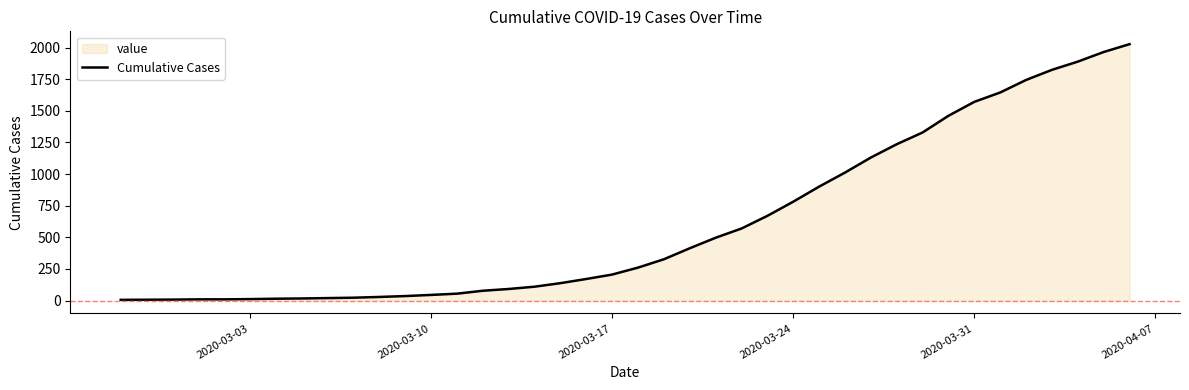

What is the value of the 30th point from the left?

1131